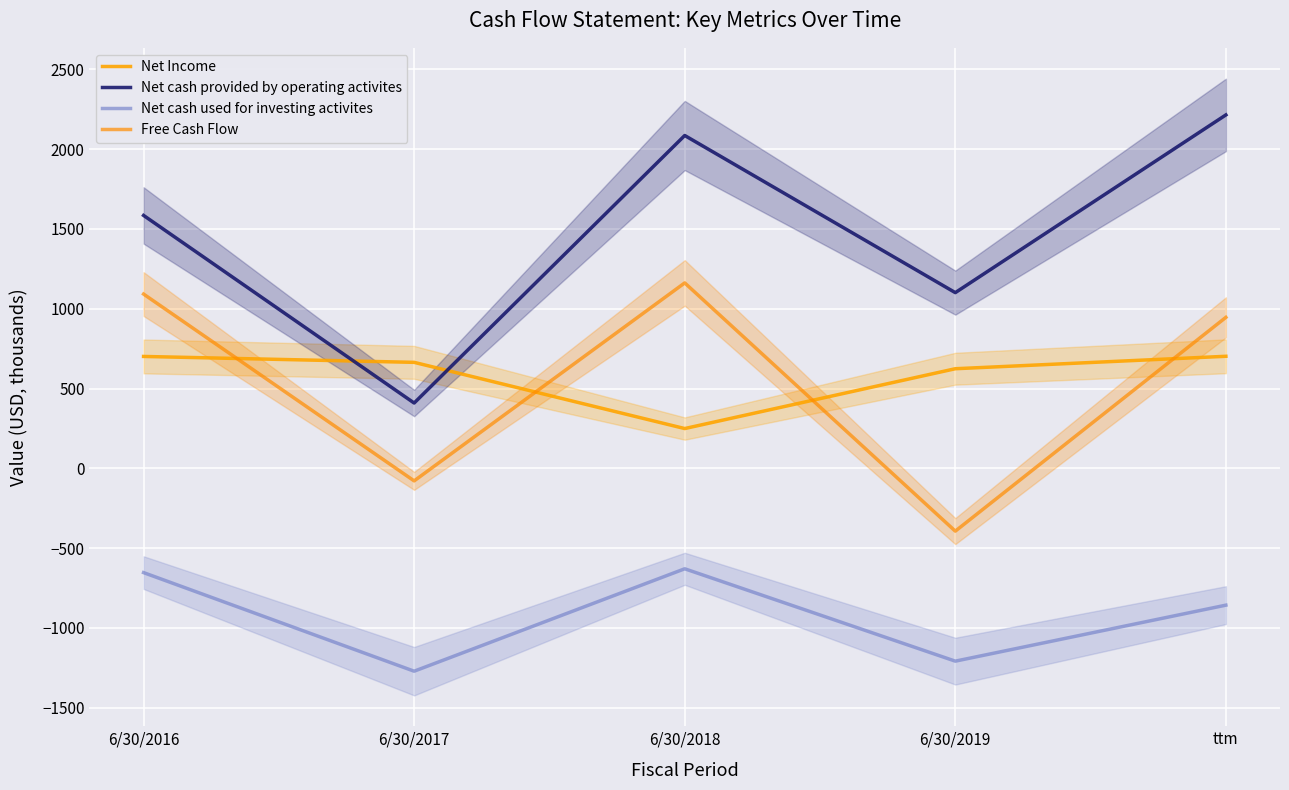

How many data points does each series have?

5